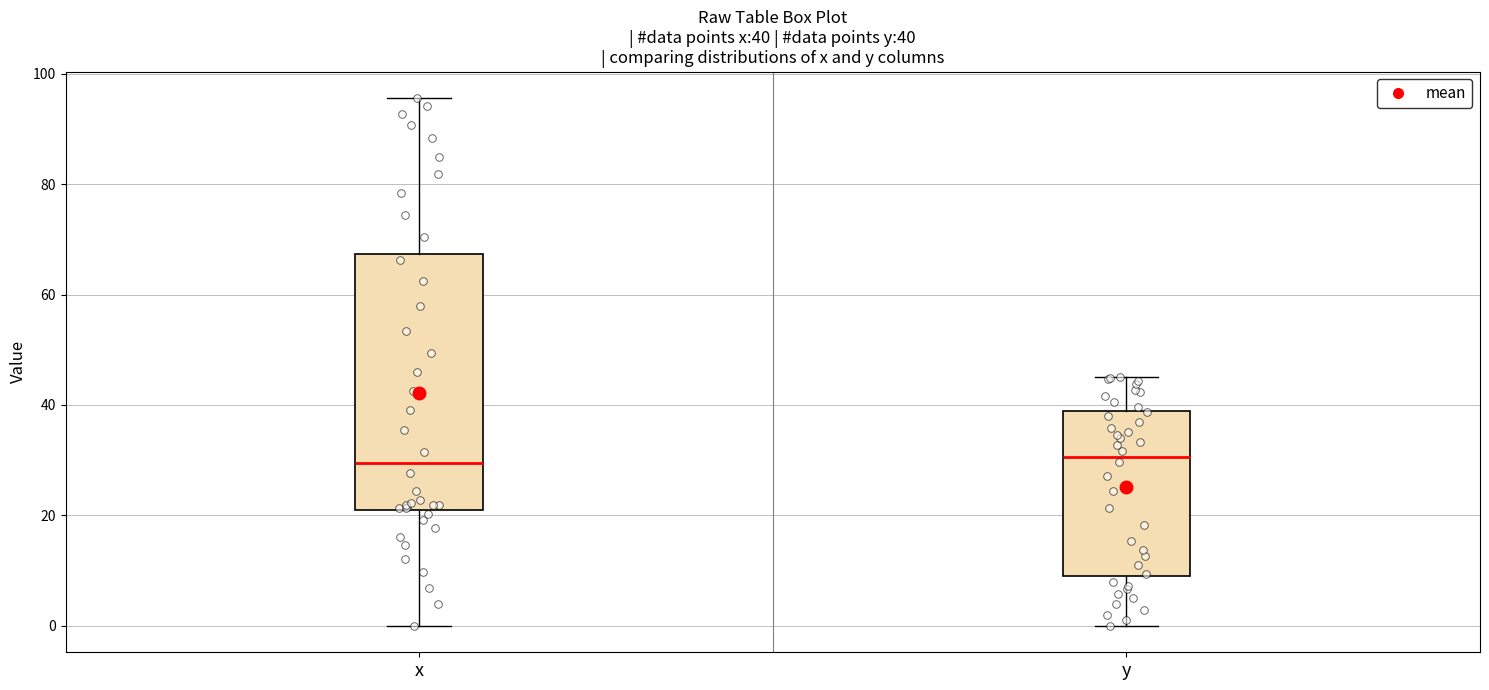

Comparing the boxes themselves (not the whiskers), which one is the tallest?

x